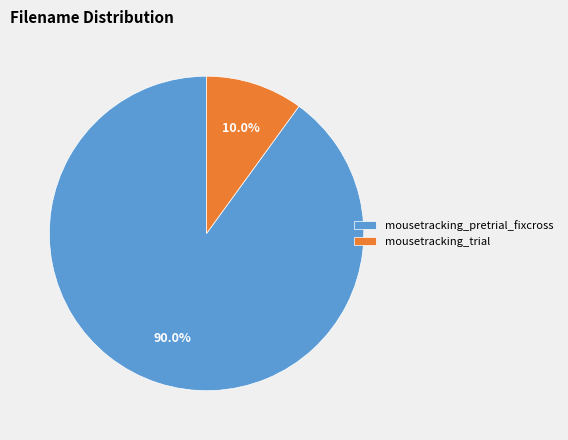

Between mousetracking_pretrial_fixcross and mousetracking_trial, which is larger?

mousetracking_pretrial_fixcross